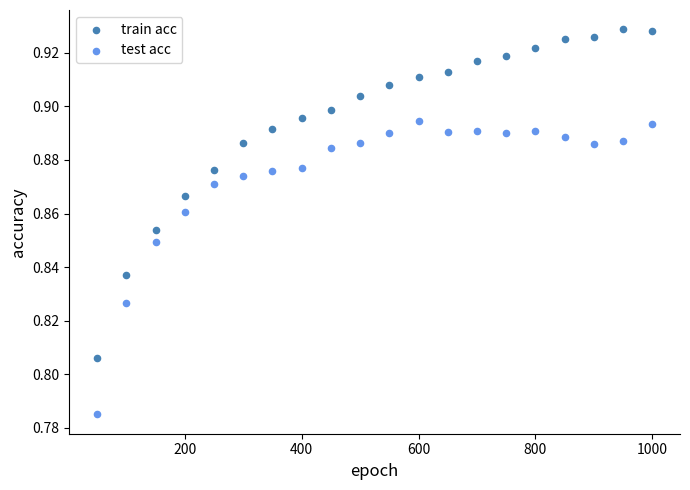

What is the X range (max minus min) for the scatter plot?

950.0